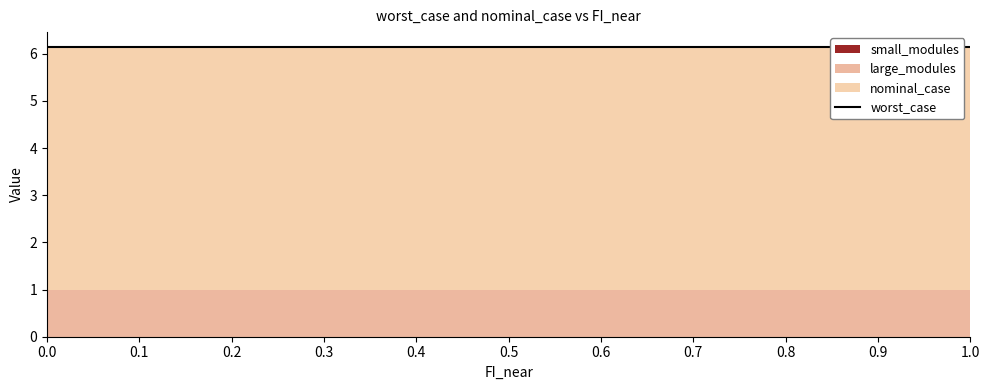

What position from the right is 0.2?

9